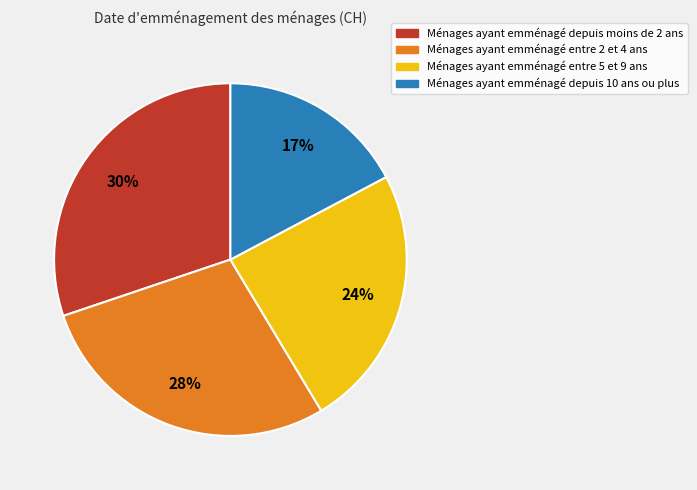

How many segments does this pie chart have?

4